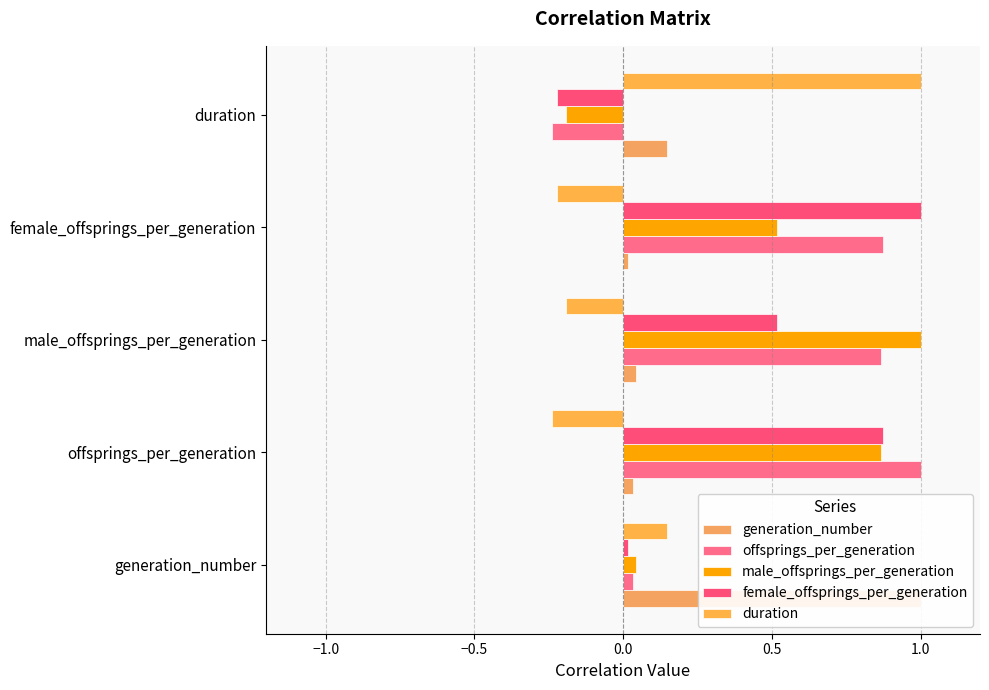

What position from the left is male_offsprings_per_generation?

3